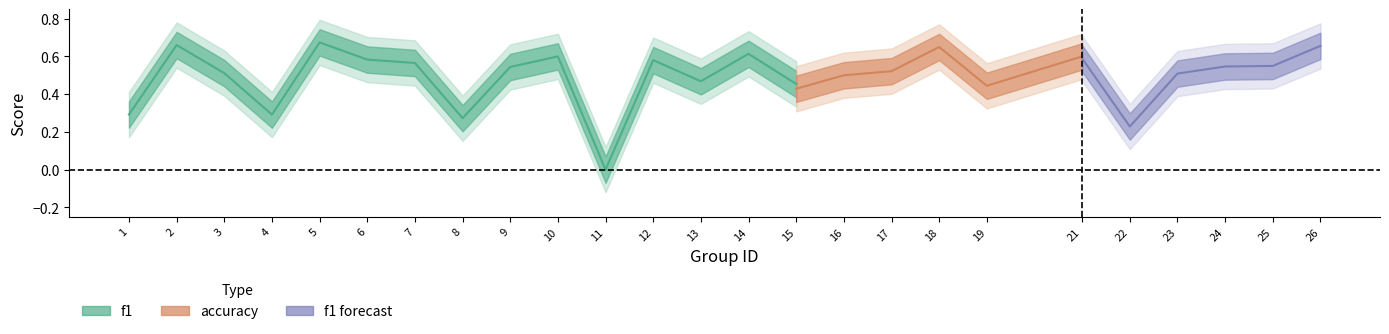

At which category does the chart reach its minimum across all series?

11